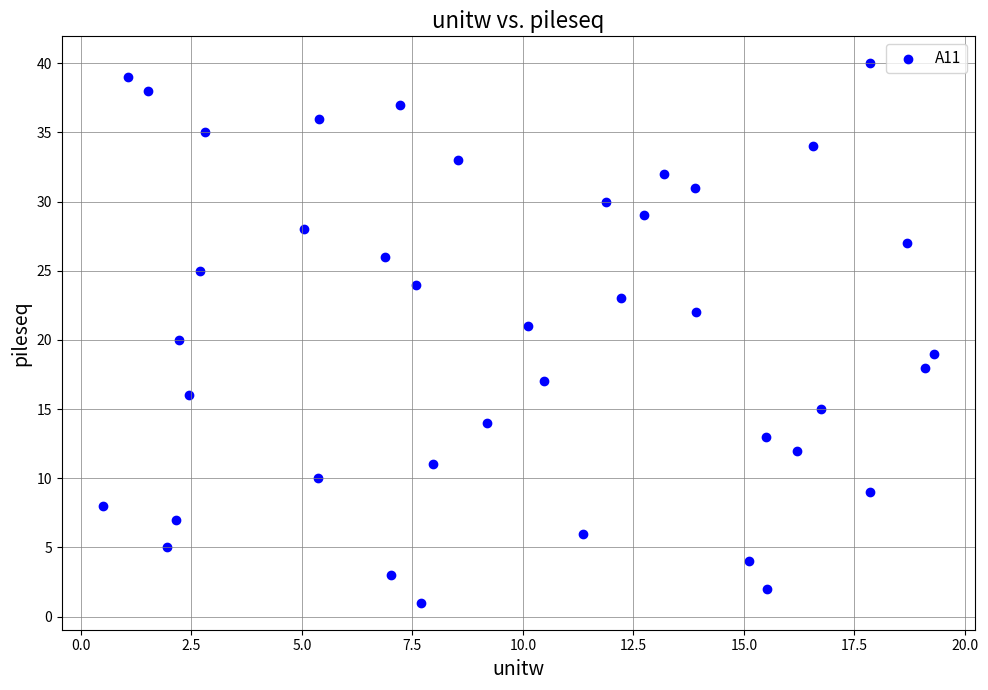

What is the range of Y values (max minus min)?

39